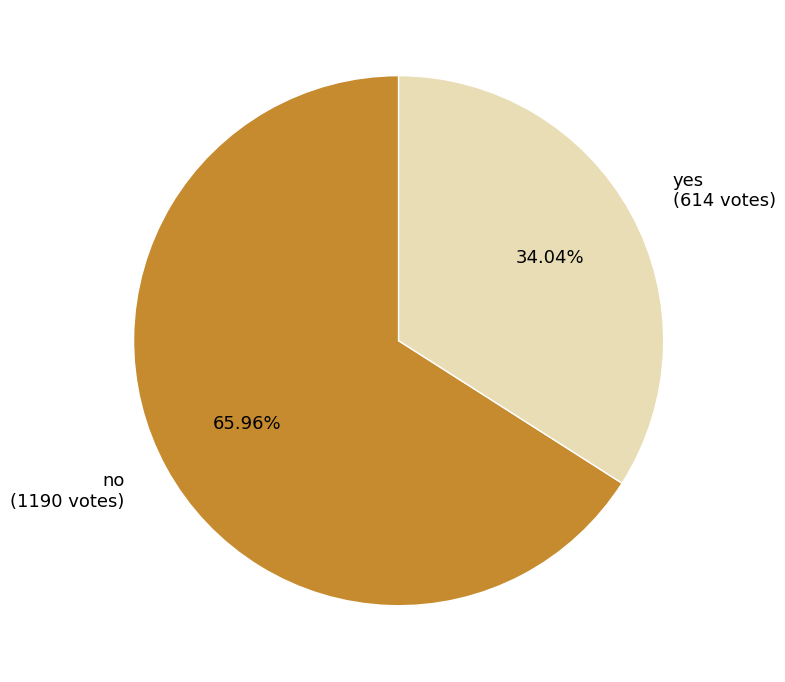

Which category has the smallest portion of the pie?

yes